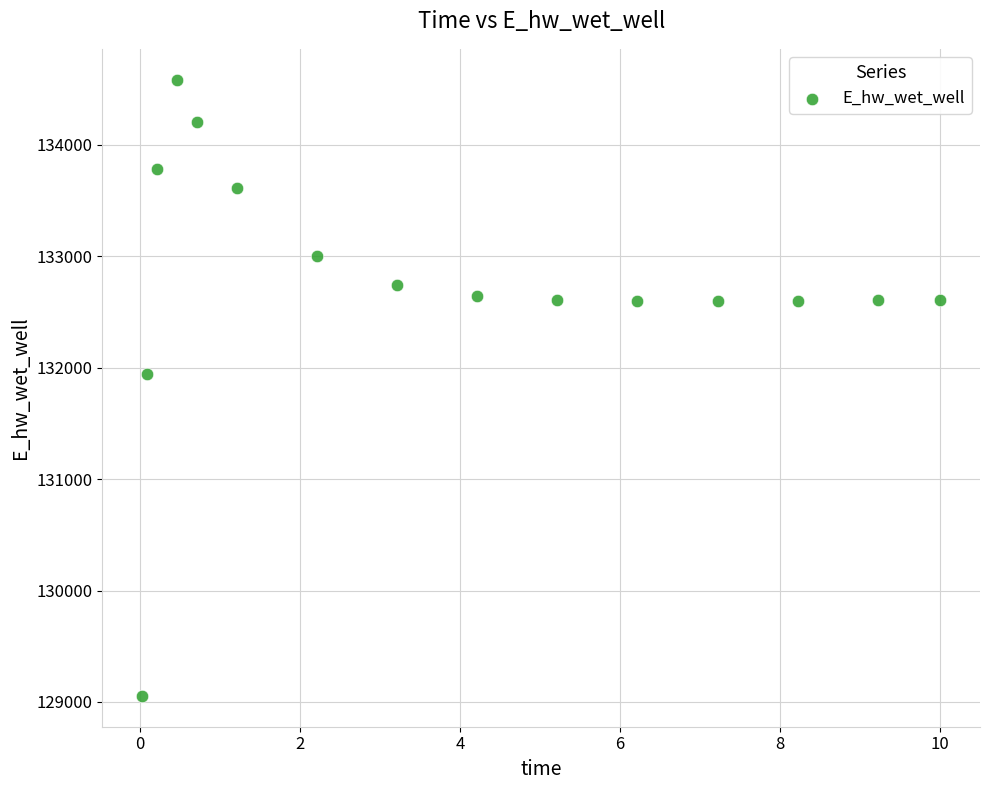

What Y value in the scatter plot is closest to 131819?

131939.6